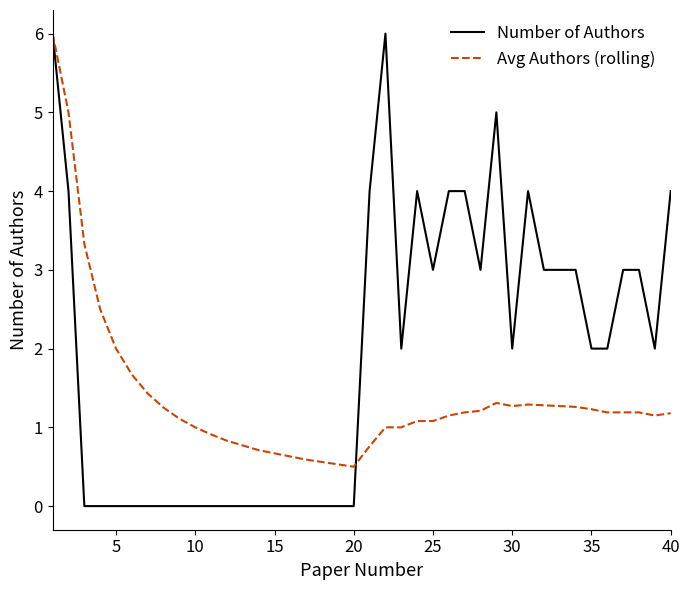

Which series has the widest spread of values?

Number of Authors